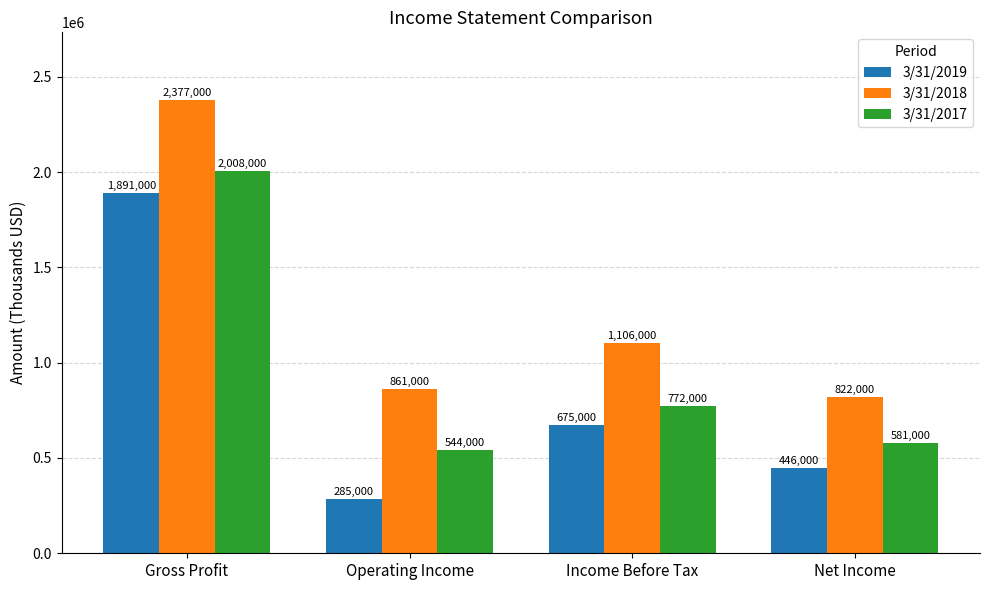

What is the label of the 4th bar from the right?

Gross Profit